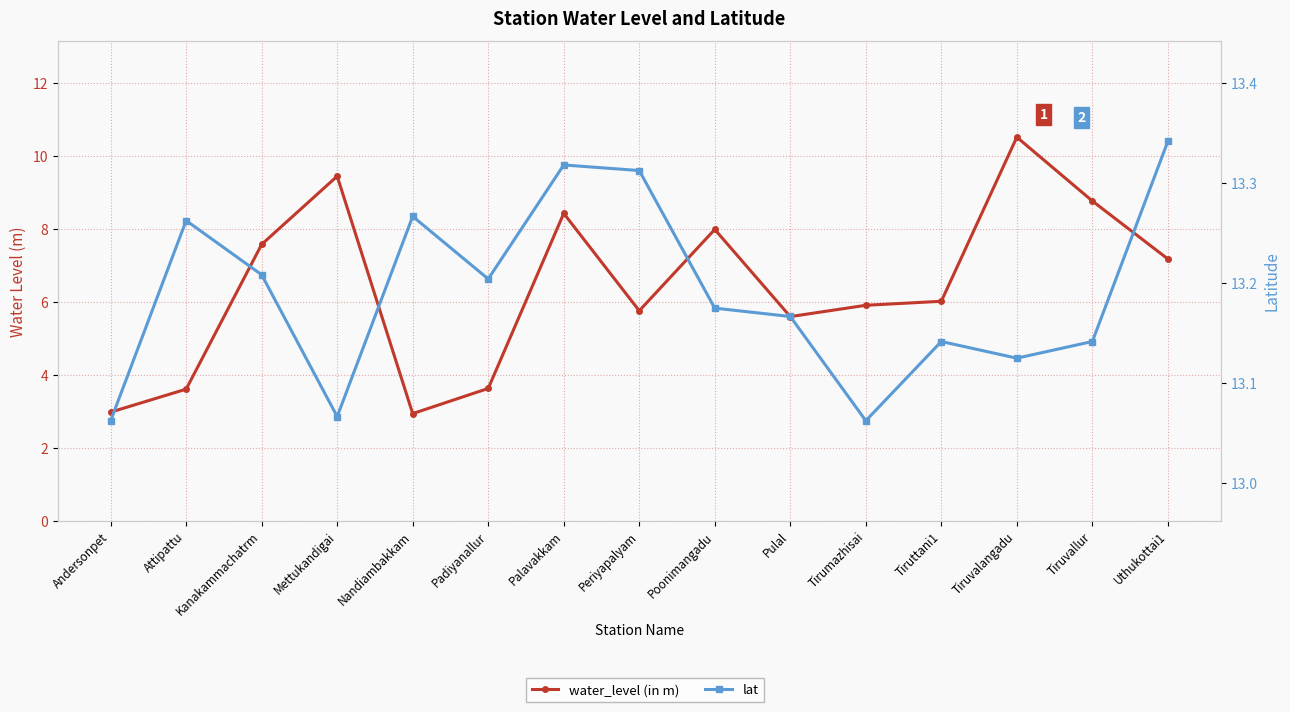

The value of lat at Mettukandigai is 20.1. True or false?

False